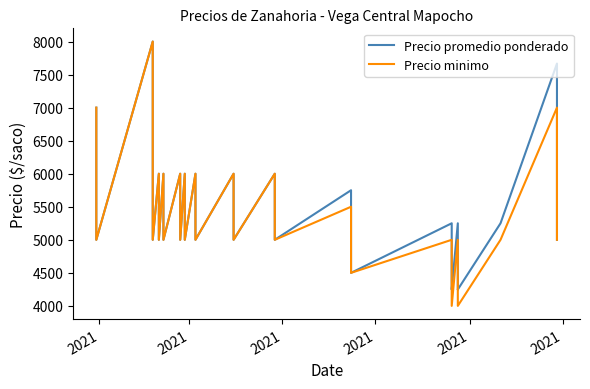

What are all the series names shown in the legend?

Precio promedio ponderado, Precio minimo